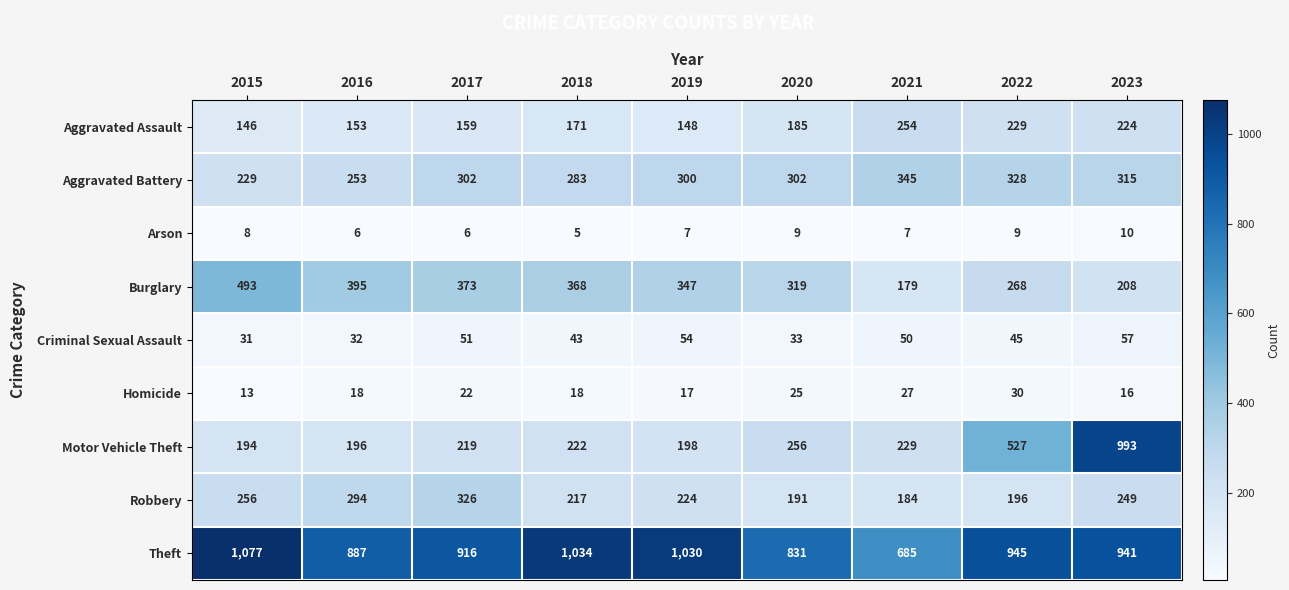

At which label is Homicide closest to 21?

2017